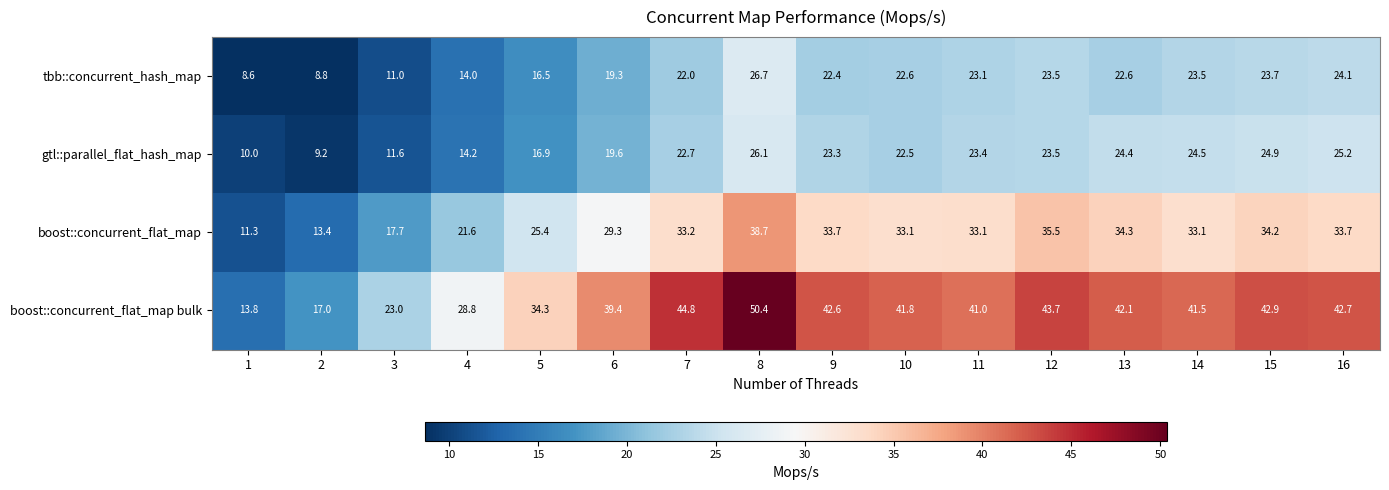

Rank the categories by gtl::parallel_flat_hash_map value from lowest to highest.

2, 1, 3, 4, 5, 6, 10, 7, 9, 11, 12, 13, 14, 15, 16, 8